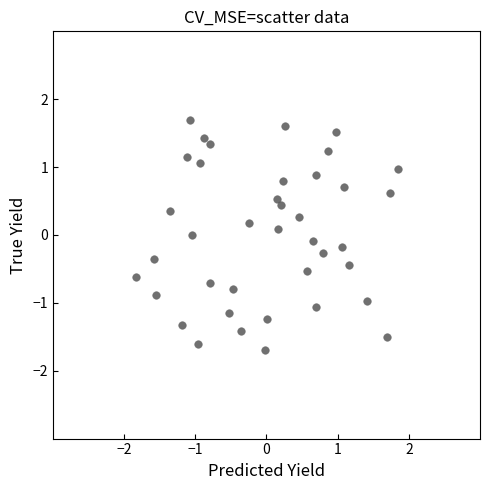

What is the range of Y values (max minus min)?

3.4